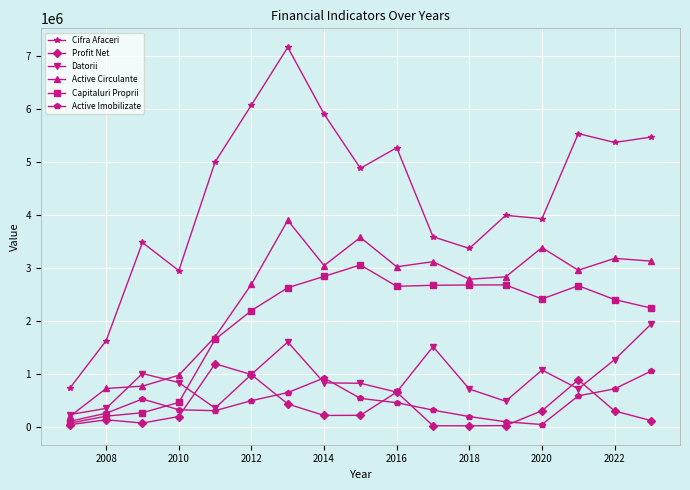

Which series has the largest range (max minus min)?

Cifra Afaceri